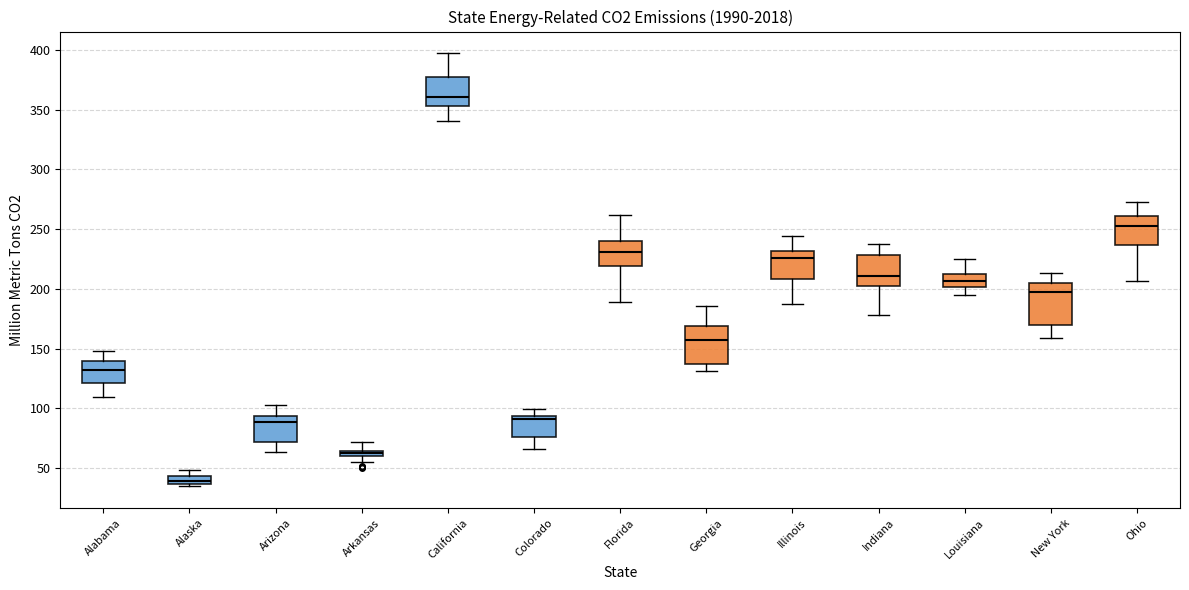

Where does the lower whisker of the box for Colorado end on the y-axis? The values are not printed on the chart, so give them approximately, as read against the axis.

65